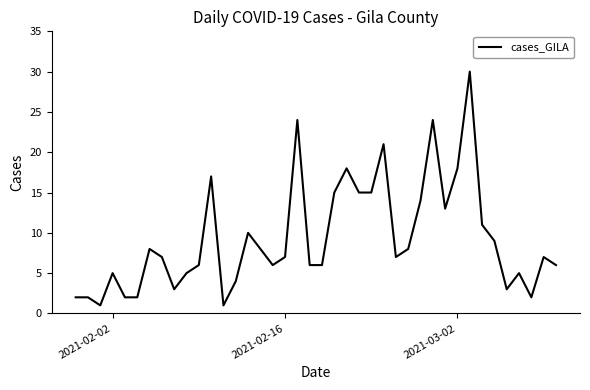

What is the greatest value displayed?

30